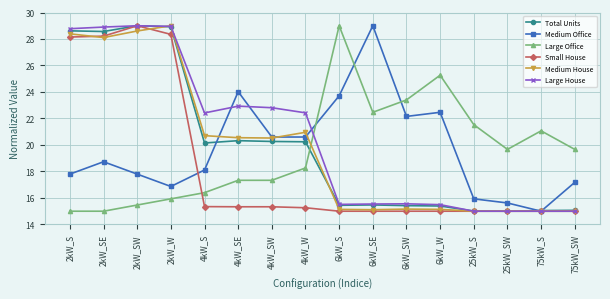

Which series ends up on top after the final intersection of Large House and Large Office?

Large Office